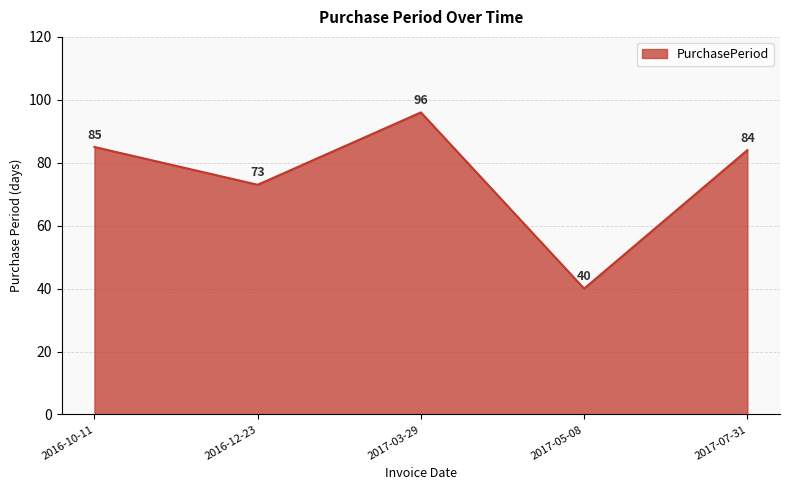

What is the difference between the maximum and minimum values?

56